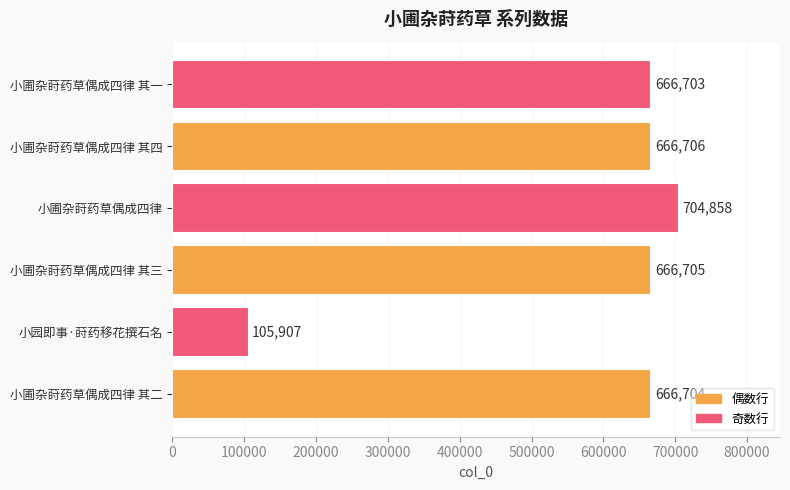

List the labels in order of value, smallest first.

小园即事·莳药移花撰石名, 小圃杂莳药草偶成四律 其一, 小圃杂莳药草偶成四律 其二, 小圃杂莳药草偶成四律 其三, 小圃杂莳药草偶成四律 其四, 小圃杂莳药草偶成四律